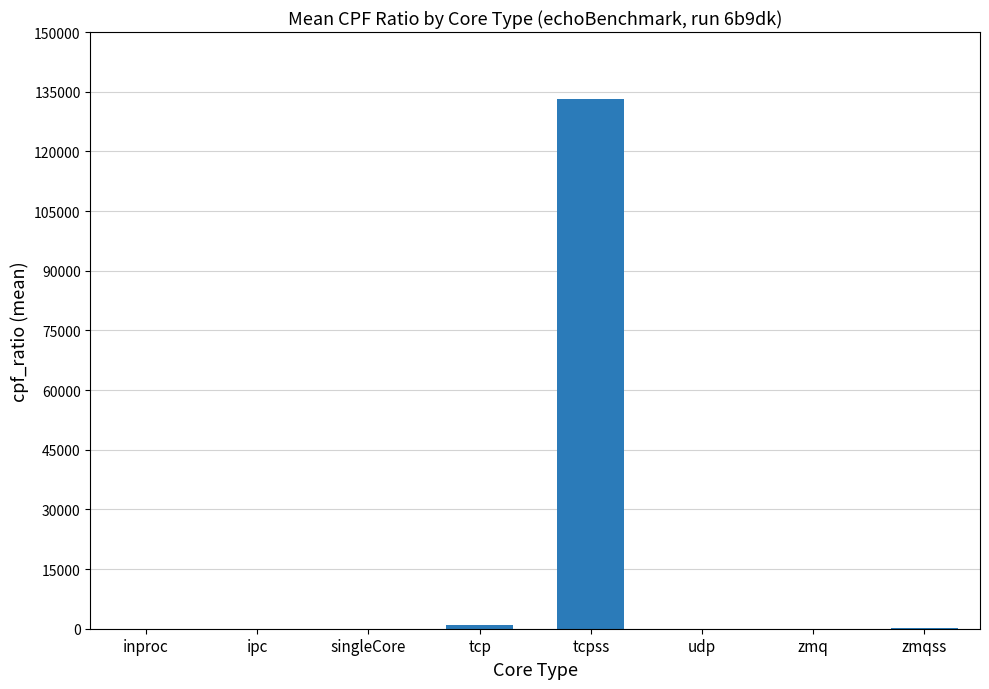

True or false: the data shows 13.8 at zmq.

True